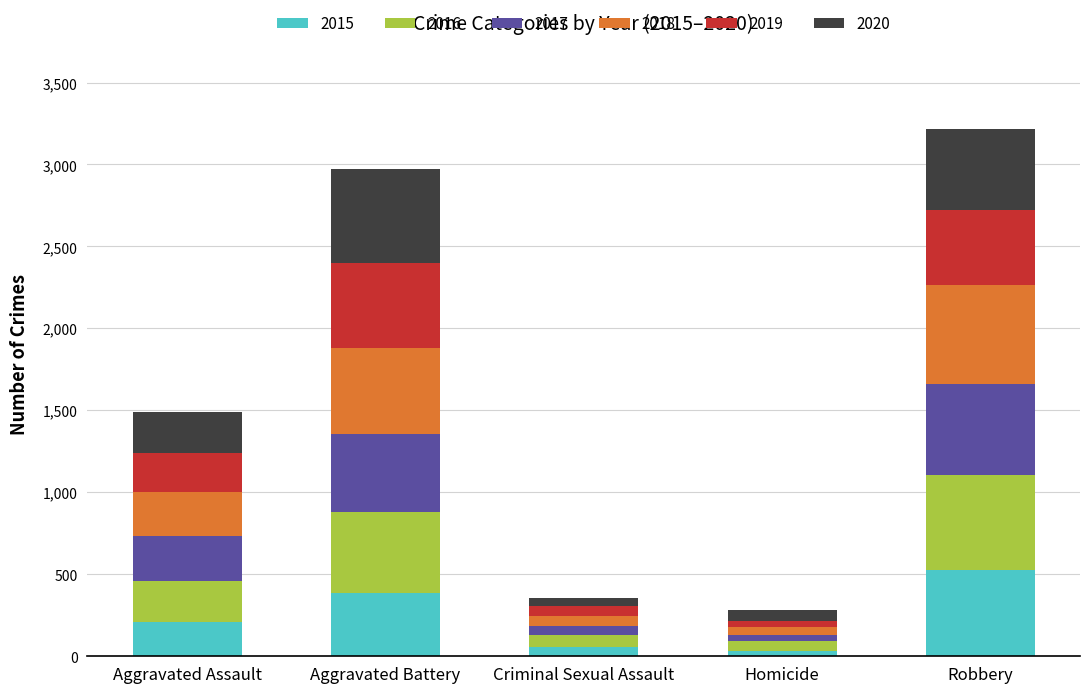

How many categories are shown in the chart?

5